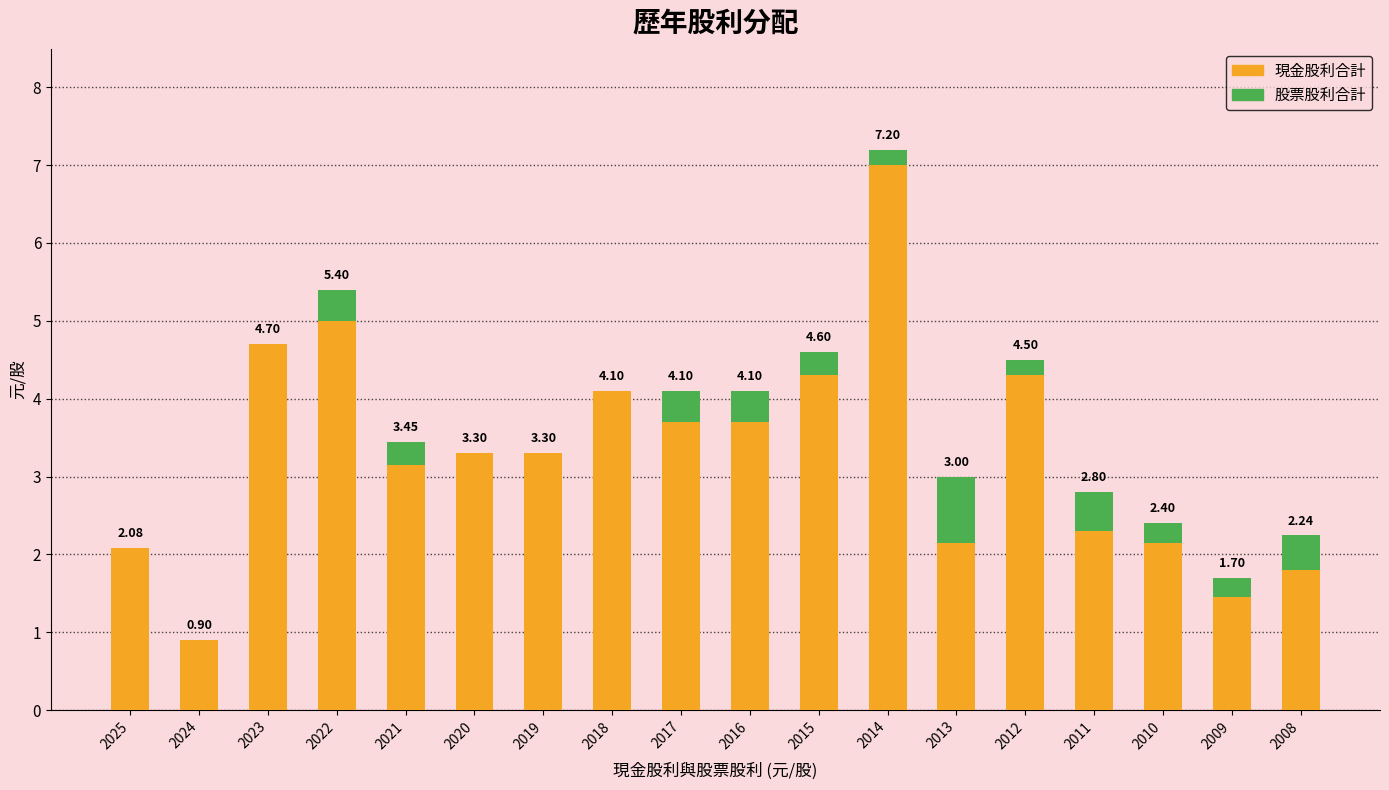

What are all the series names shown in the legend?

現金股利合計, 股票股利合計